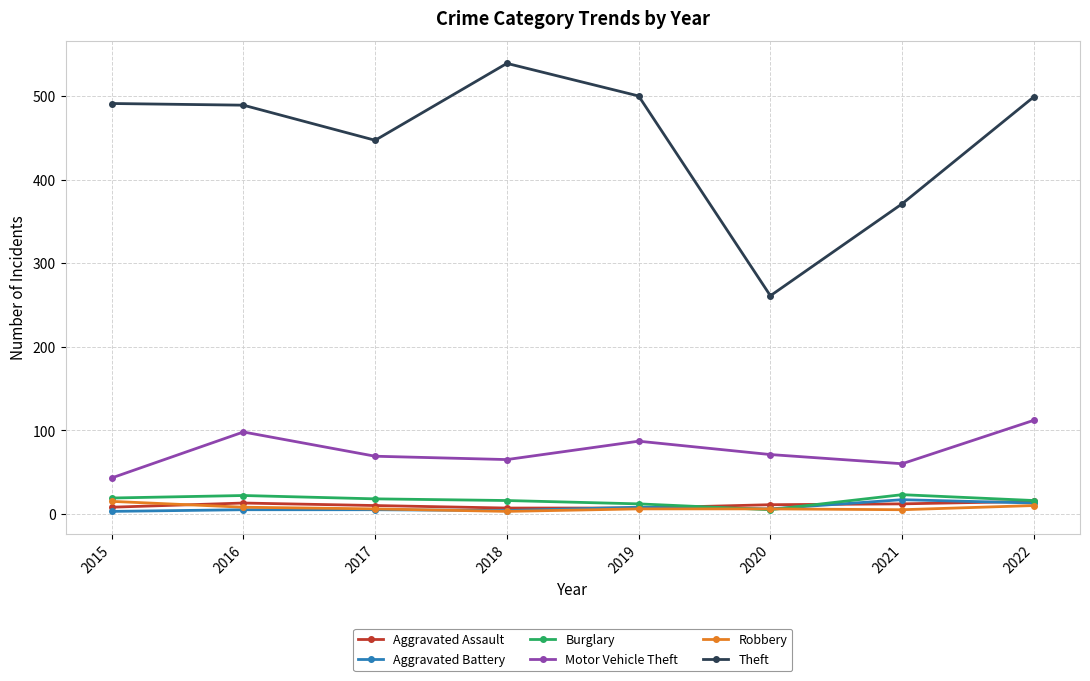

What is the sum of all Aggravated Battery values?

61